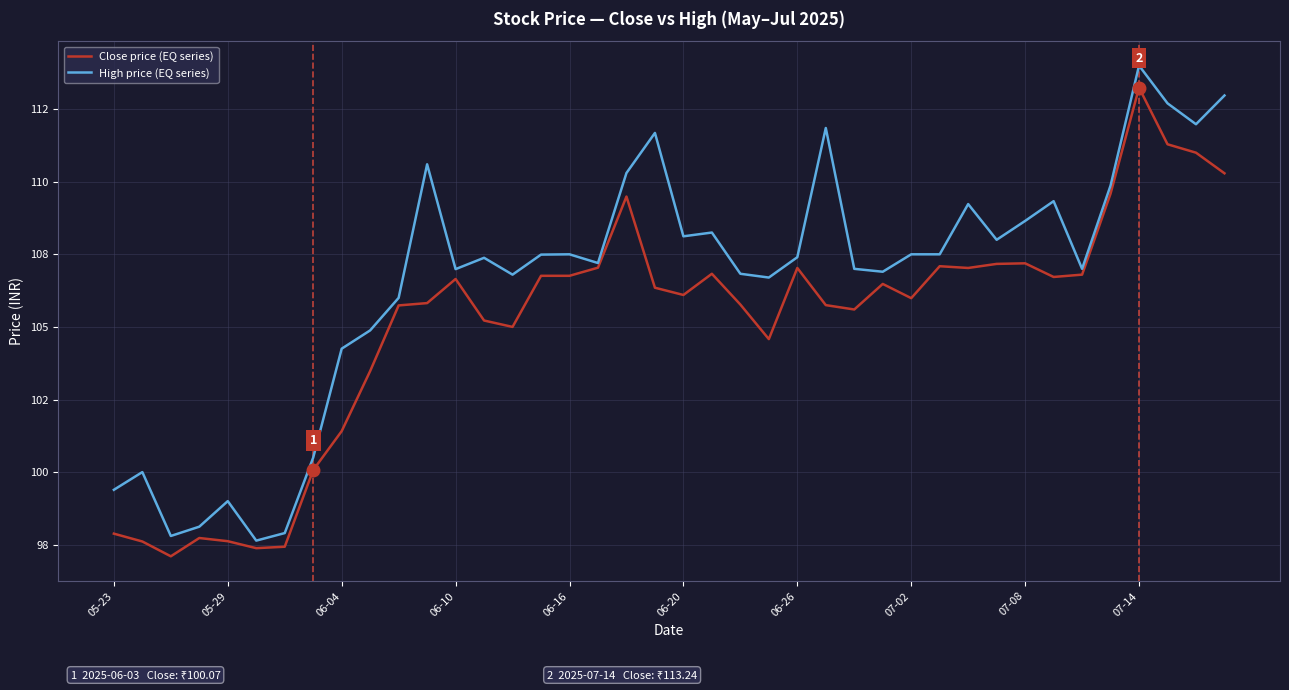

What are all the series names shown in the legend?

Close price (EQ series), High price (EQ series)